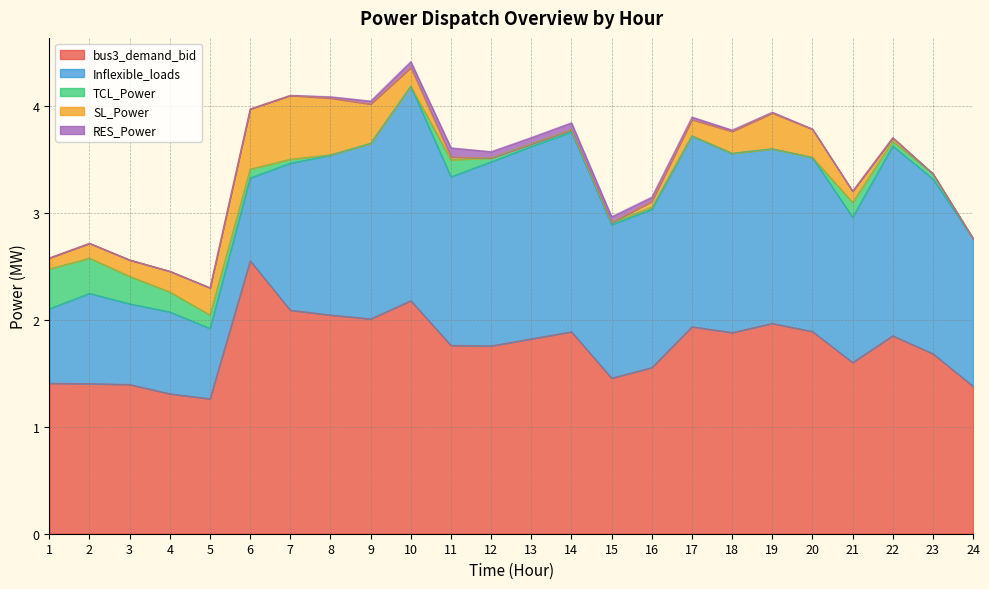

How many categories are shown in the chart?

24